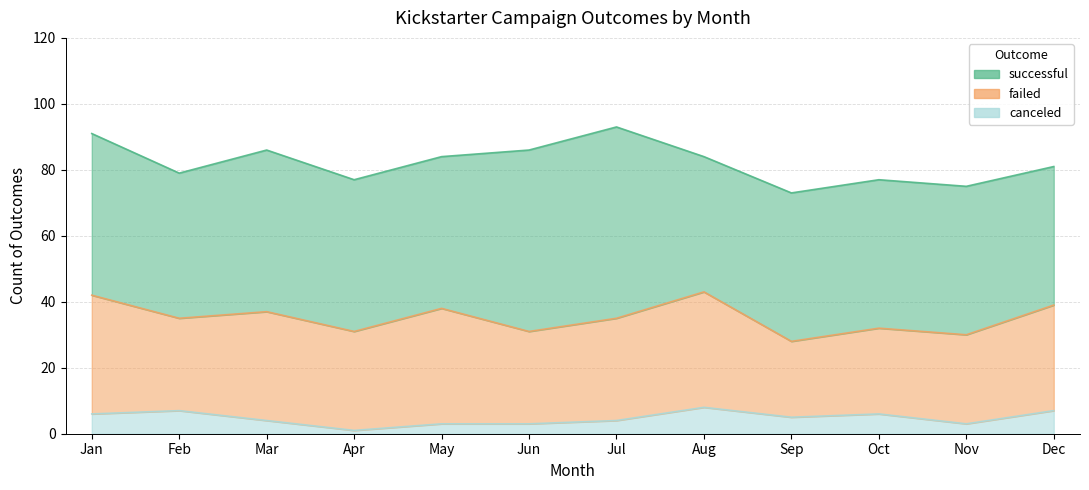

What is the total value across all series at Oct?

77